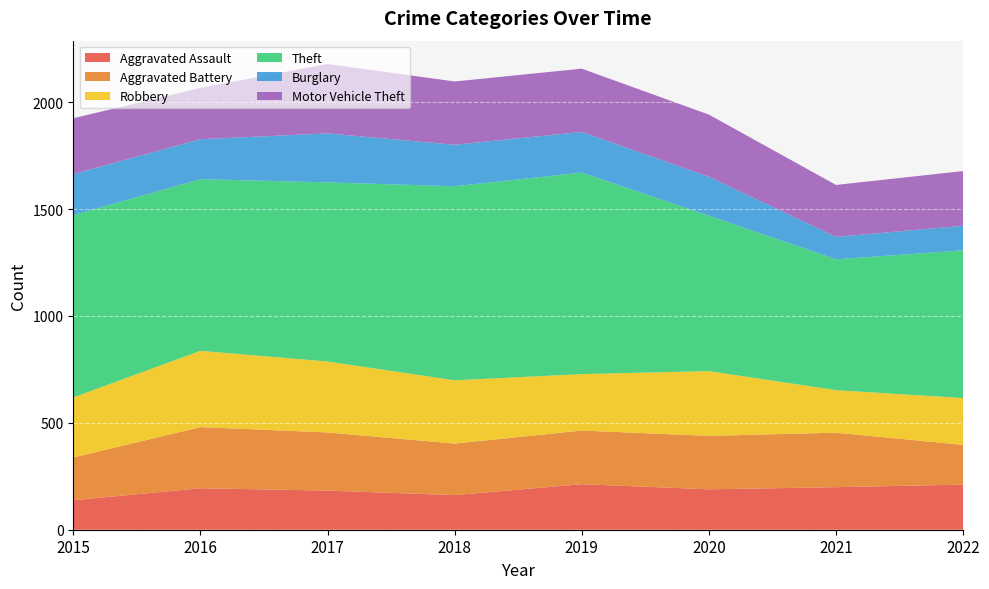

Reading right to left, what are all the values shown in this chart?

Aggravated Assault: 2022=211	2021=199	2020=189	2019=213	2018=162	2017=183	2016=194	2015=138
Aggravated Battery: 2022=186	2021=255	2020=250	2019=251	2018=241	2017=272	2016=286	2015=200
Robbery: 2022=219	2021=199	2020=303	2019=264	2018=296	2017=332	2016=357	2015=281
Theft: 2022=691	2021=612	2020=727	2019=943	2018=908	2017=838	2016=803	2015=853
Burglary: 2022=115	2021=105	2020=182	2019=190	2018=194	2017=229	2016=187	2015=192
Motor Vehicle Theft: 2022=256	2021=243	2020=291	2019=296	2018=296	2017=325	2016=240	2015=261